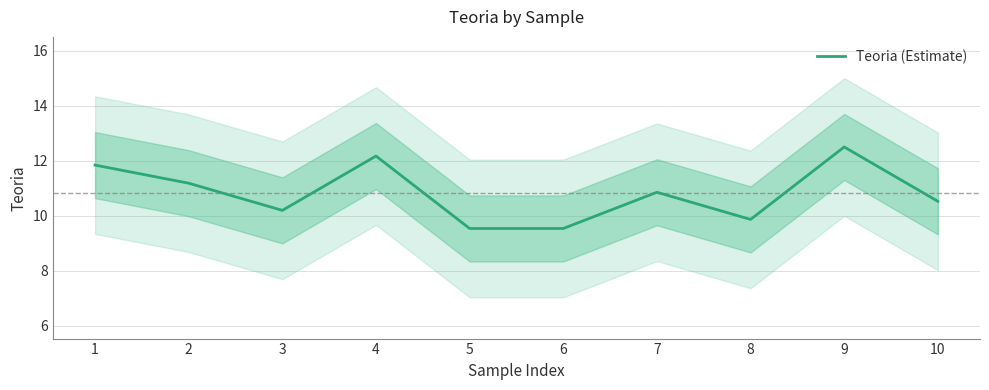

What is the difference between the maximum and minimum values?

3.0